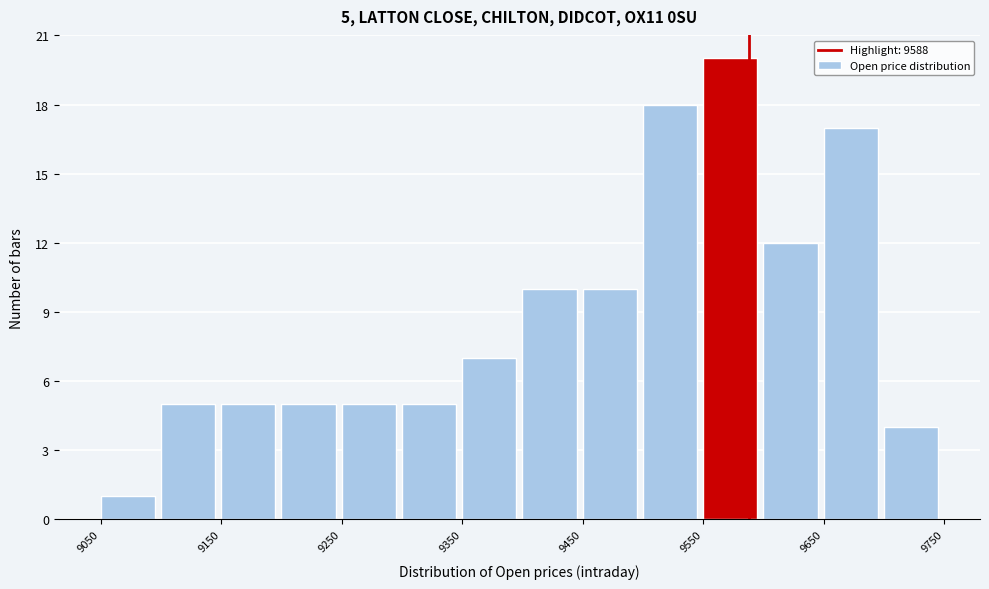

Over which range of the x-axis is the bar tallest?

9550 to 9600